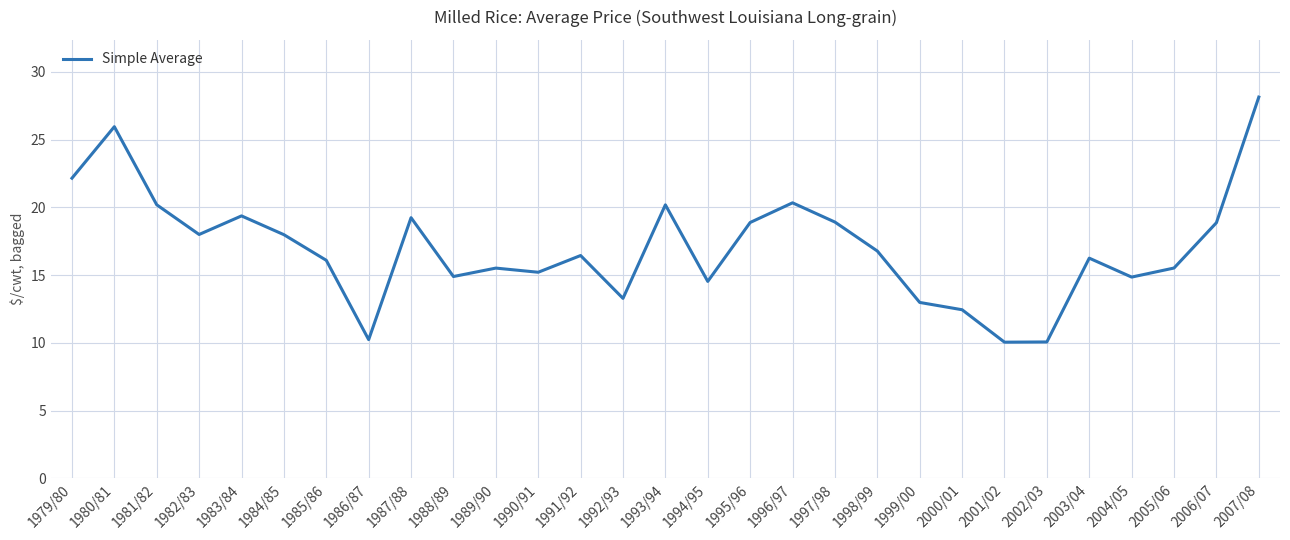

What position from the left is 2007/08?

29